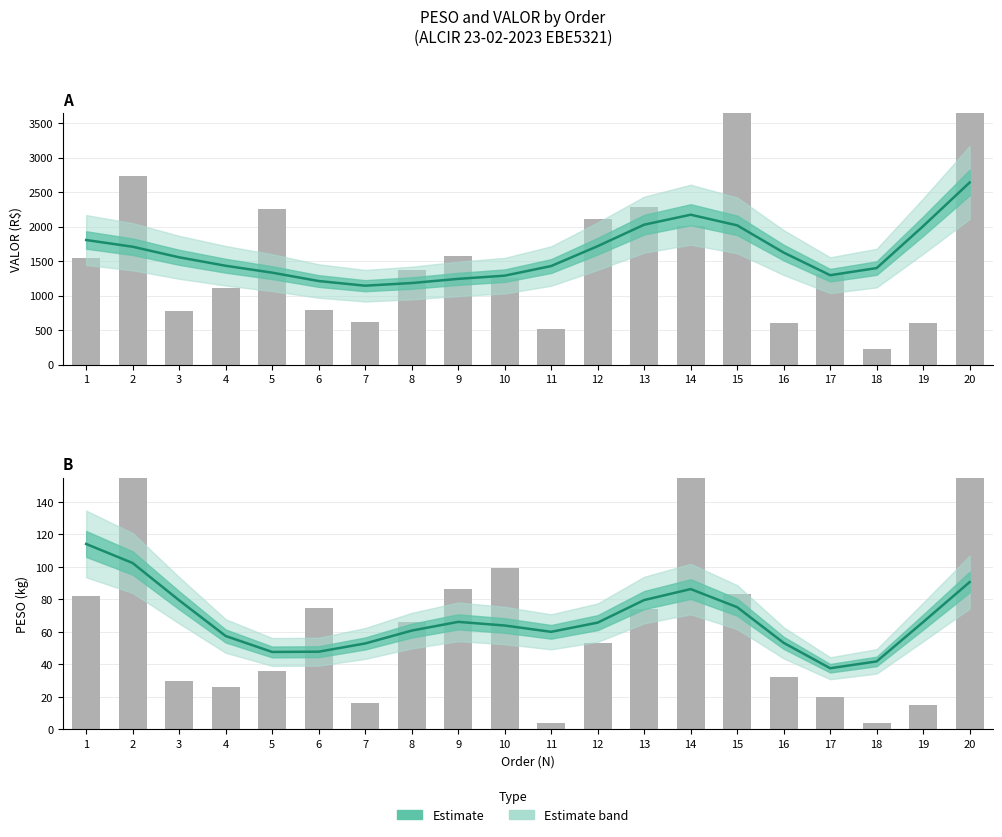

What is the change in value from 4 to 6?

-9.7